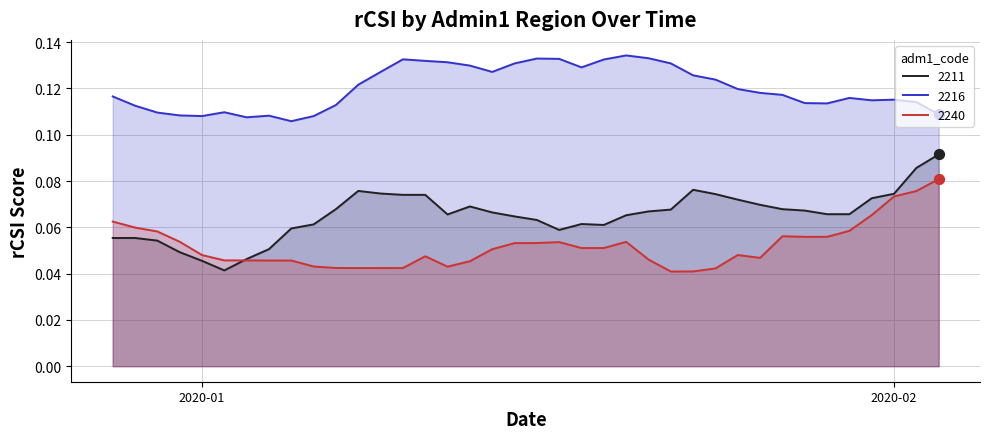

Is the value of 2240 at 2019-12-30 greater than the value of 2216 at 2020-01-29?

No